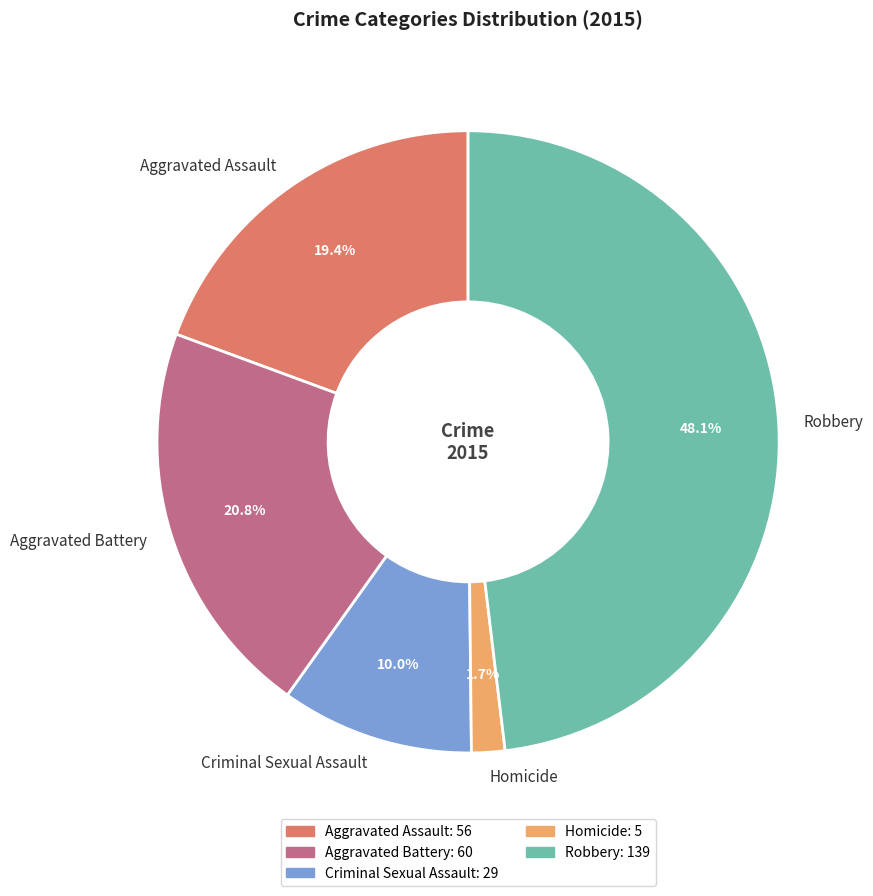

What percentage is the Criminal Sexual Assault slice, to the nearest percent?

10%